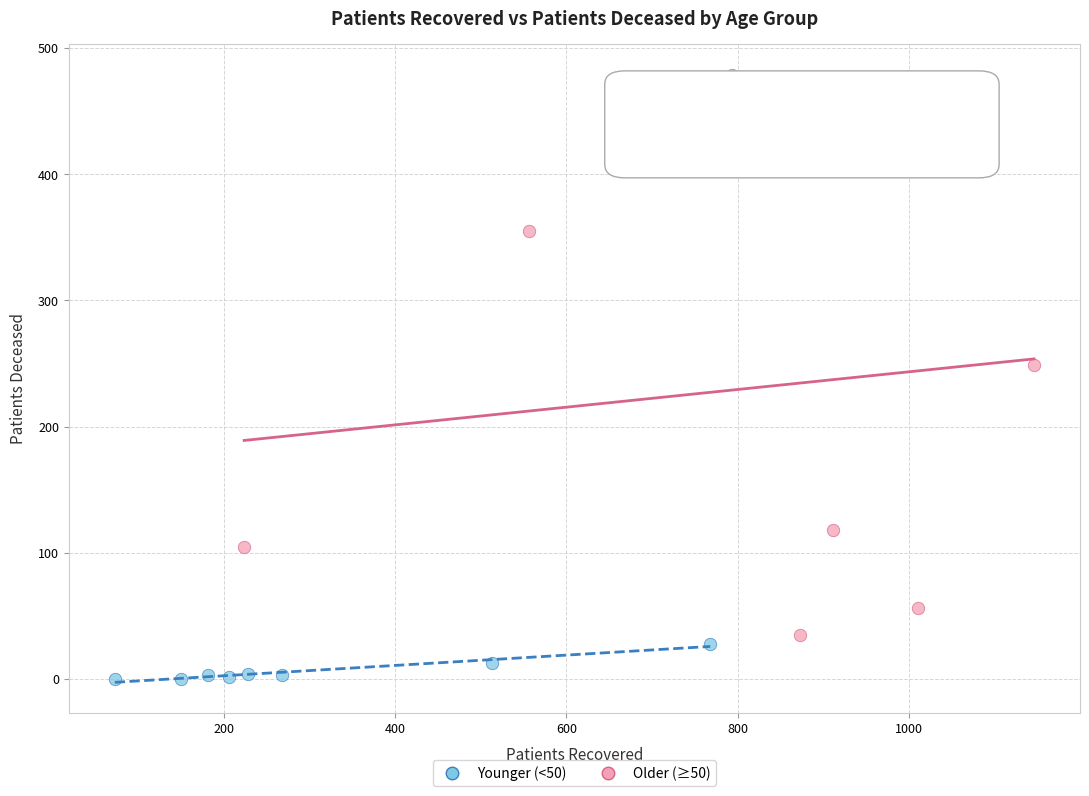

What are all the series names shown in the legend?

Younger (<50), Older (≥50)